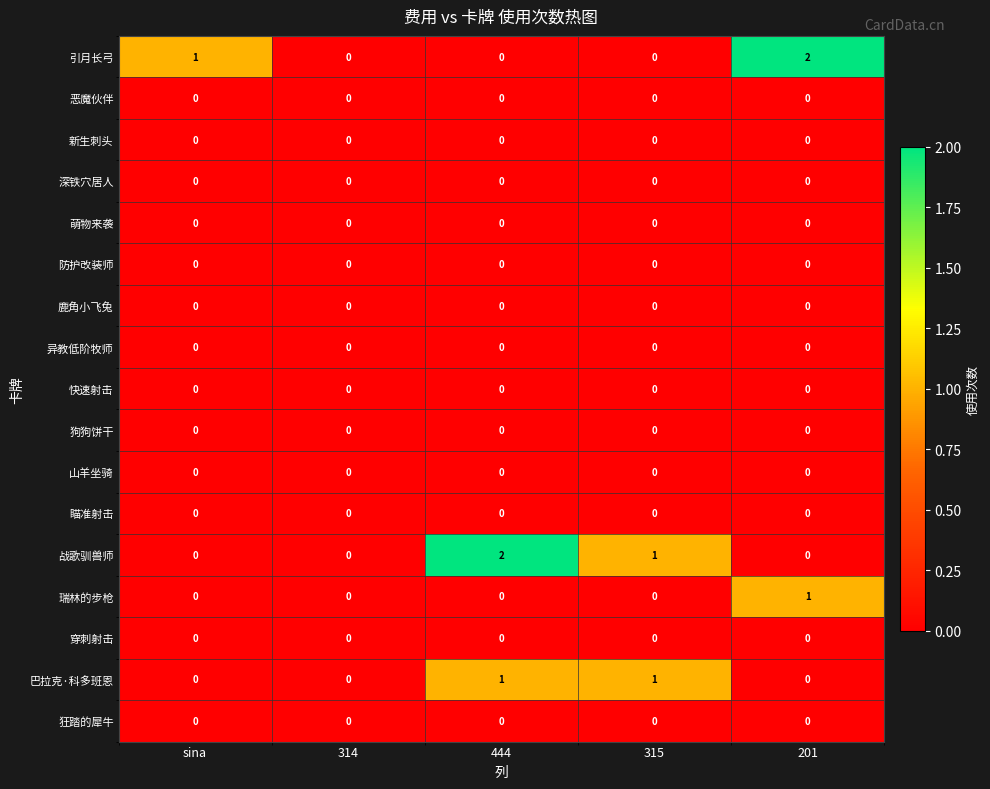

Which series changed the most between 444 and 315?

战歌驯兽师